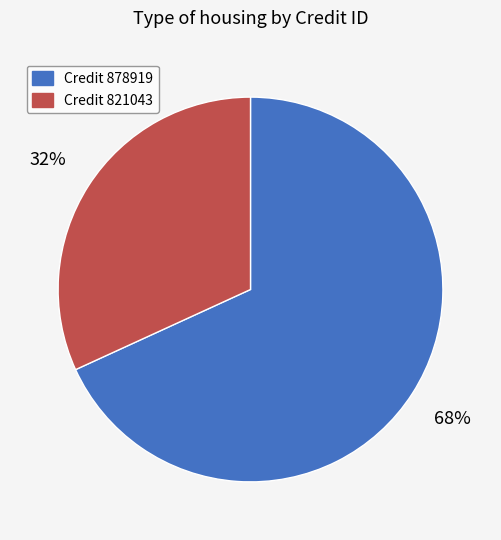

Is there any slice that represents more than half of the pie?

Yes